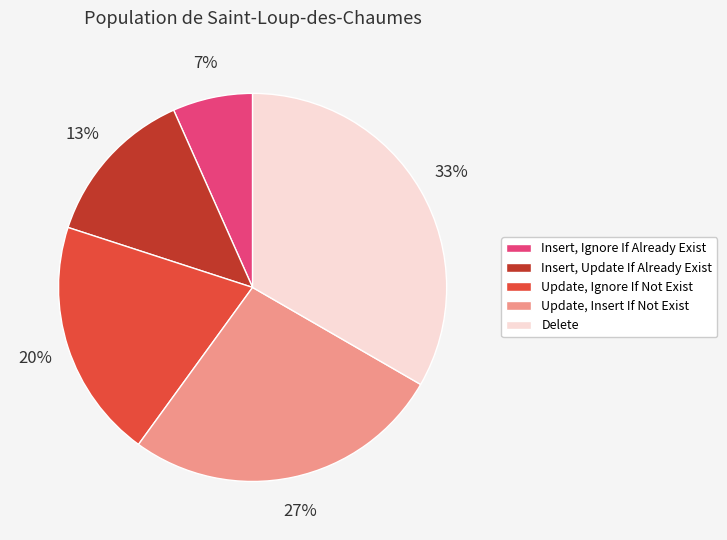

How many segments does this pie chart have?

5